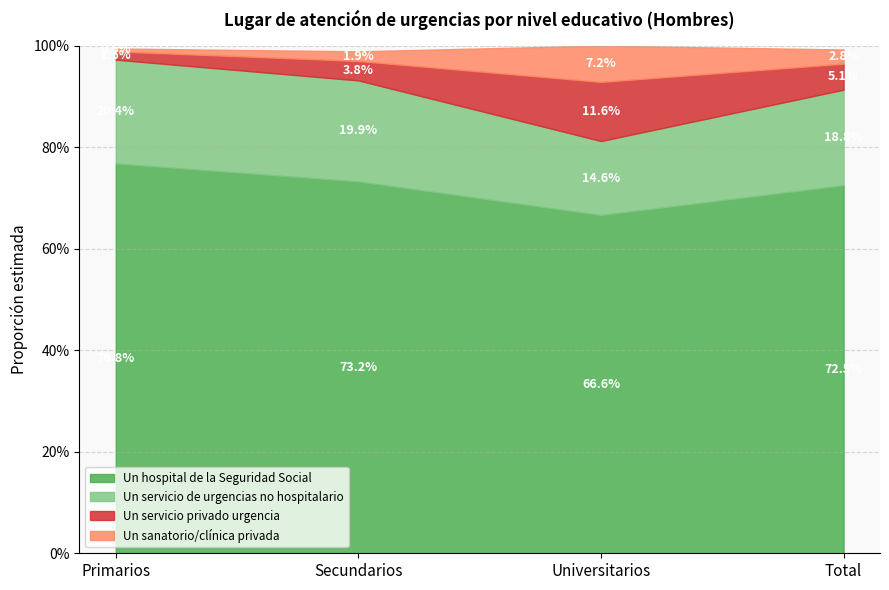

Which series has the widest spread of values?

Un hospital de la Seguridad Social